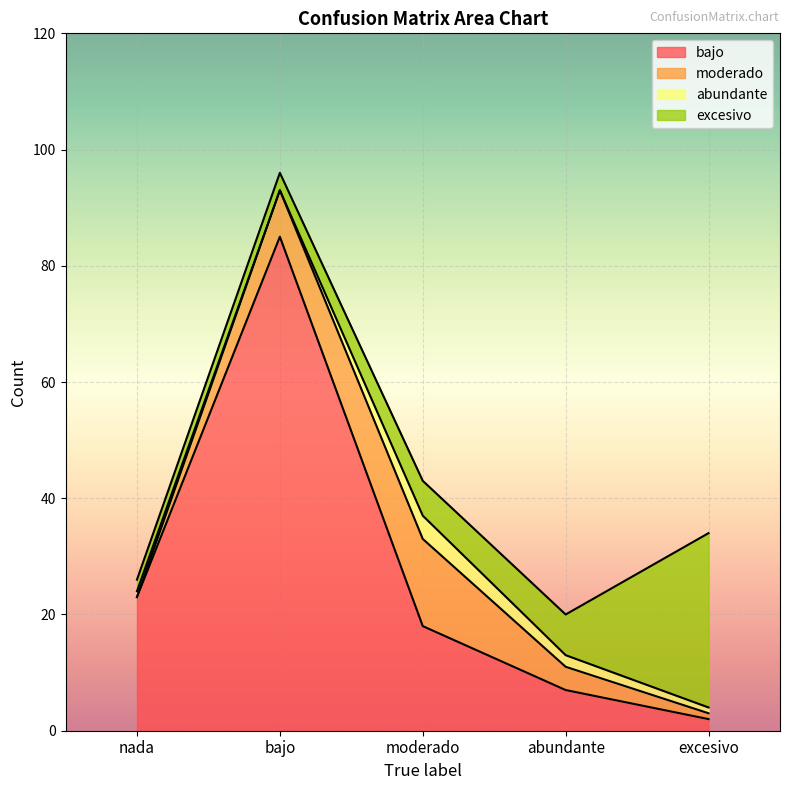

True or false: excesivo has more than 0 interior local peaks.

False